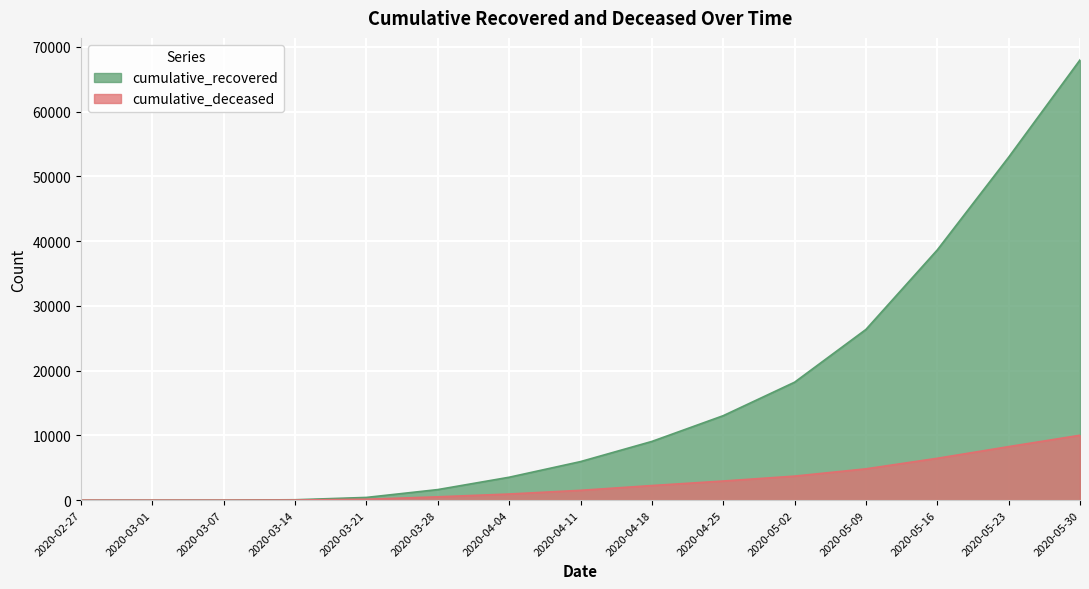

What is the sum of all cumulative_deceased values?

41666